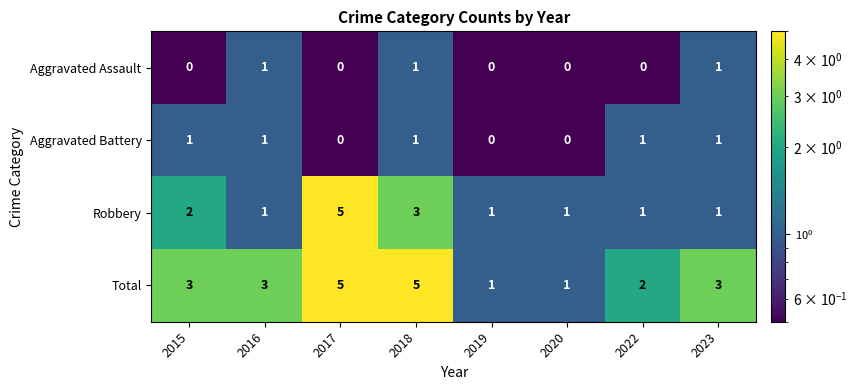

The Aggravated Battery series shows 1 at 2018. True or false?

True